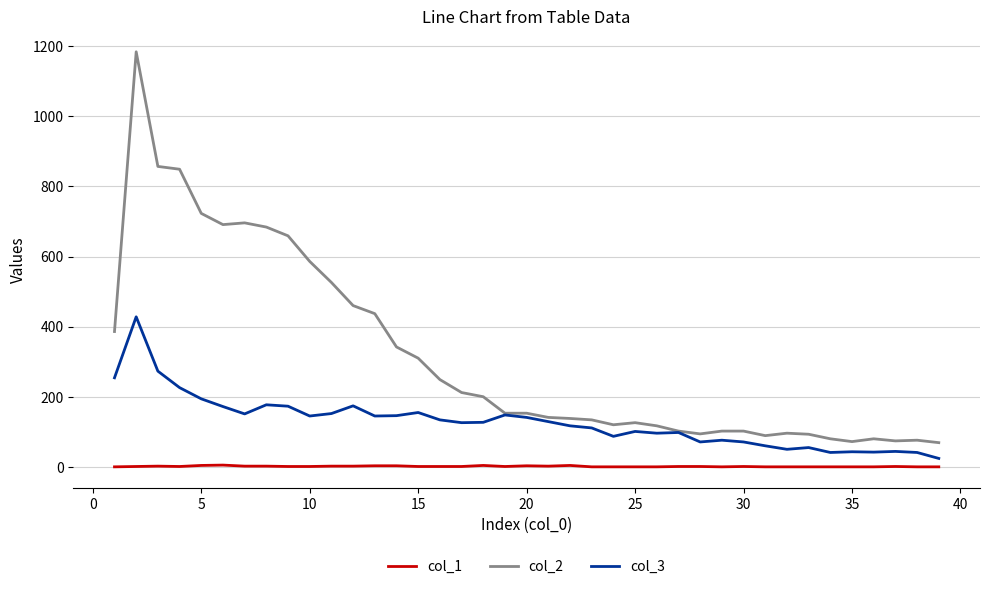

True or false: col_1 and col_2 intersect in this chart.

False